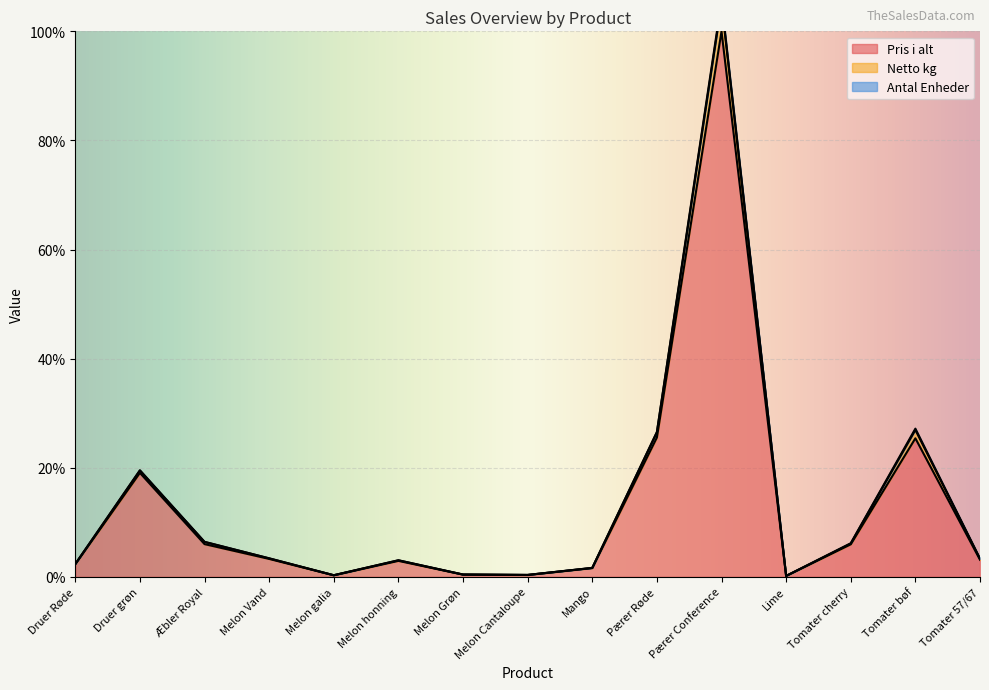

At which label does Pris i alt reach its peak?

Pærer Conference